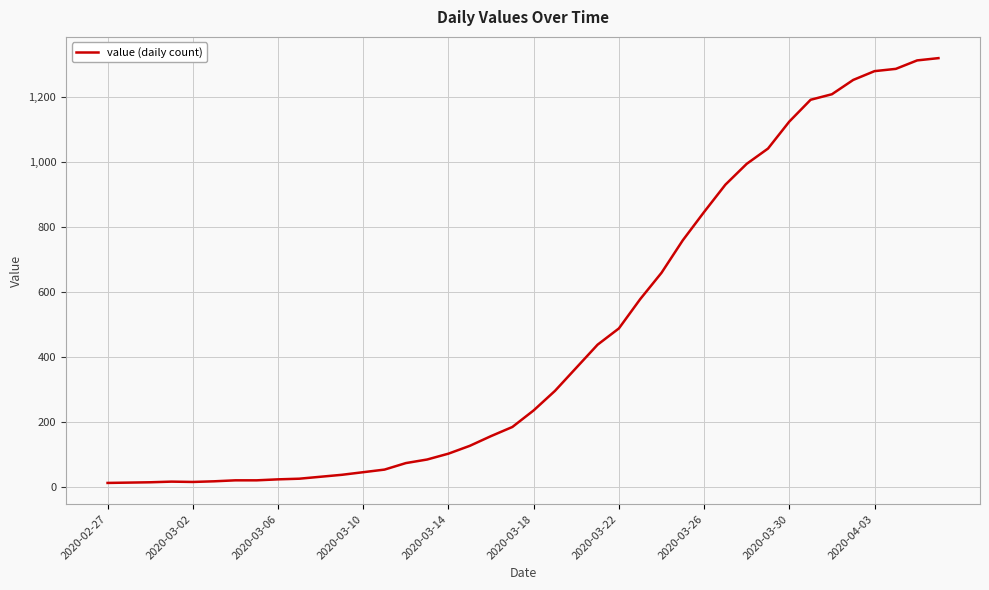

What is the difference between the maximum and minimum values?

1306